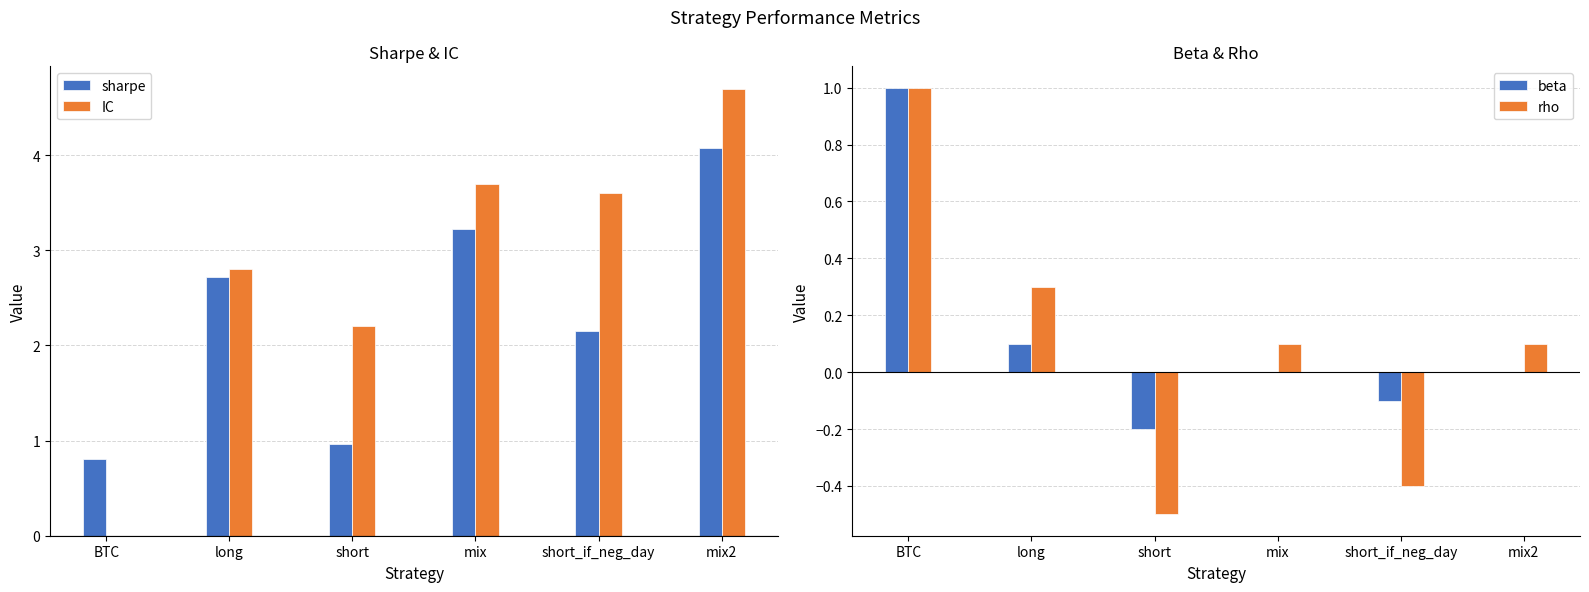

How many values in rho are above zero?

4